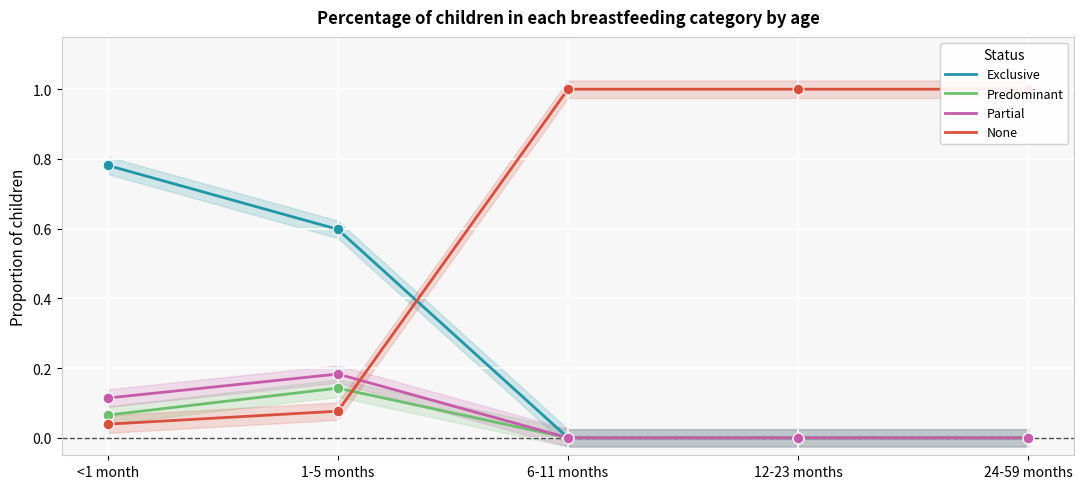

At how many categories does at least one series exceed 0?

5